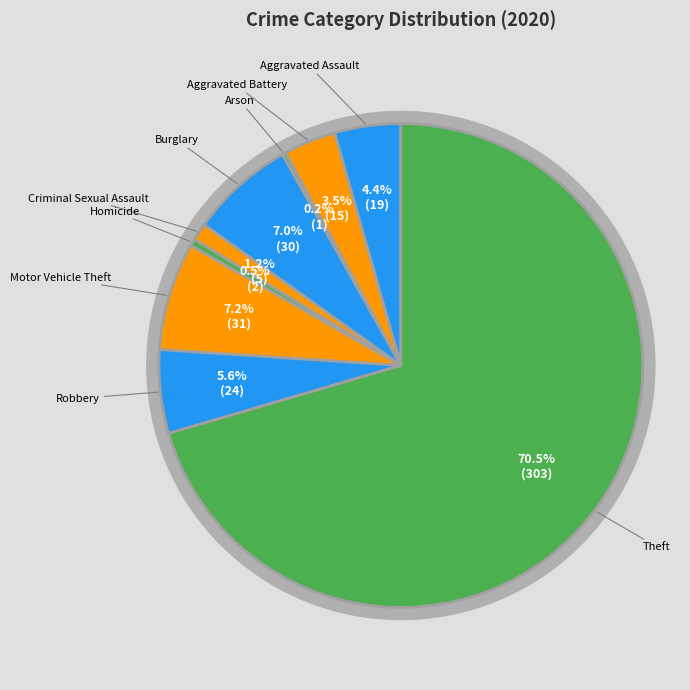

Approximately how many times larger is the value at Aggravated Battery compared to Homicide?

7.5